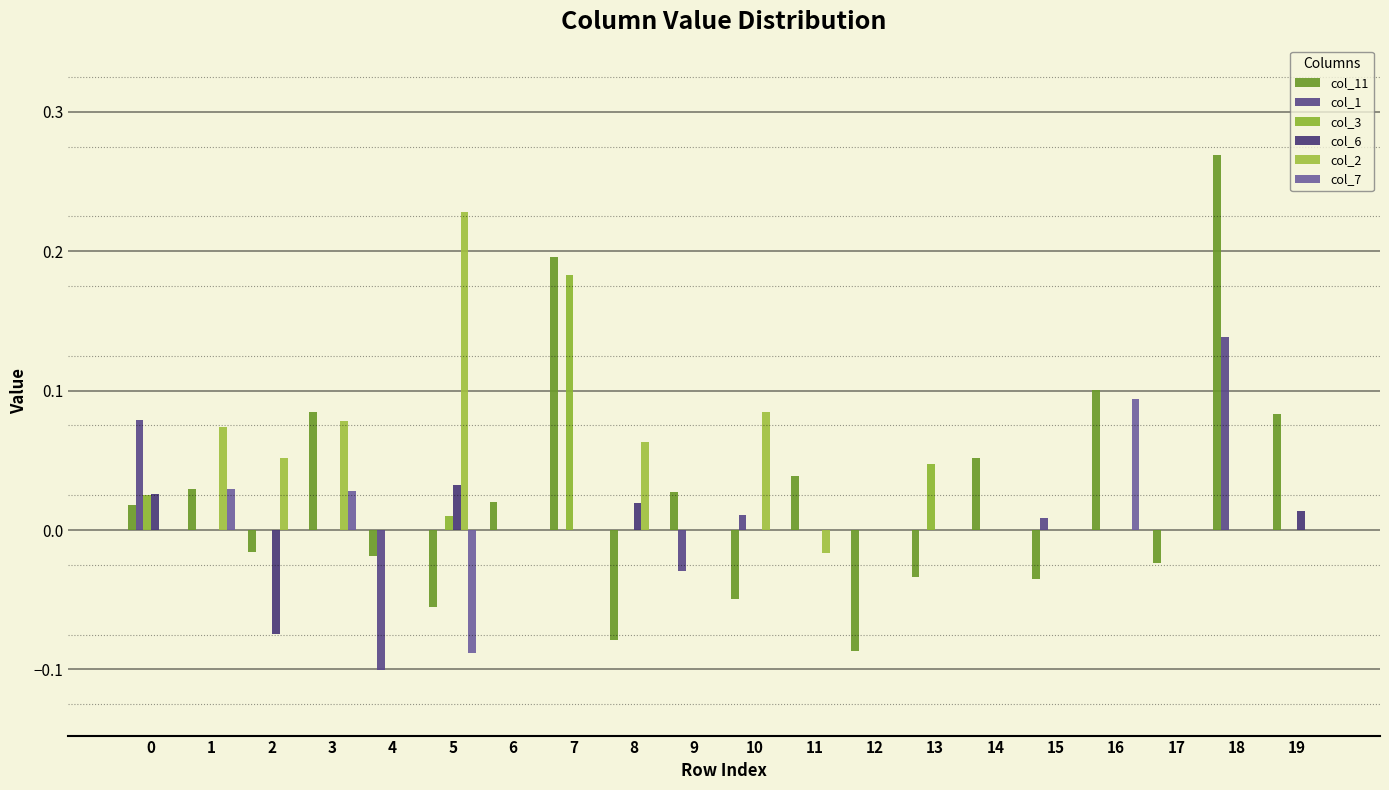

Reading left to right, list all the values displayed in this chart.

col_11: 0.0	0.0	-0.0	0.1	-0.0	-0.1	0.0	0.2	-0.1	0.0	-0.0	0.0	-0.1	-0.0	0.1	-0.0	0.1	-0.0	0.3	0.1
col_1: 0.1	0.0	0.0	0.0	-0.1	0.0	0.0	0.0	0.0	-0.0	0.0	0.0	0.0	0.0	0.0	0.0	0.0	0.0	0.1	0.0
col_3: 0.0	0.0	0.0	0.0	0.0	0.0	0.0	0.2	0.0	0.0	0.0	0.0	0.0	0.0	0.0	0.0	0.0	0.0	0.0	0.0
col_6: 0.0	0.0	-0.1	0.0	0.0	0.0	0.0	0.0	0.0	0.0	0.0	0.0	0.0	0.0	0.0	0.0	0.0	0.0	0.0	0.0
col_2: 0.0	0.1	0.1	0.1	0.0	0.2	0.0	0.0	0.1	0.0	0.1	-0.0	0.0	0.0	0.0	0.0	0.0	0.0	0.0	0.0
col_7: 0.0	0.0	0.0	0.0	0.0	-0.1	0.0	0.0	0.0	0.0	0.0	0.0	0.0	0.0	0.0	0.0	0.1	0.0	0.0	0.0